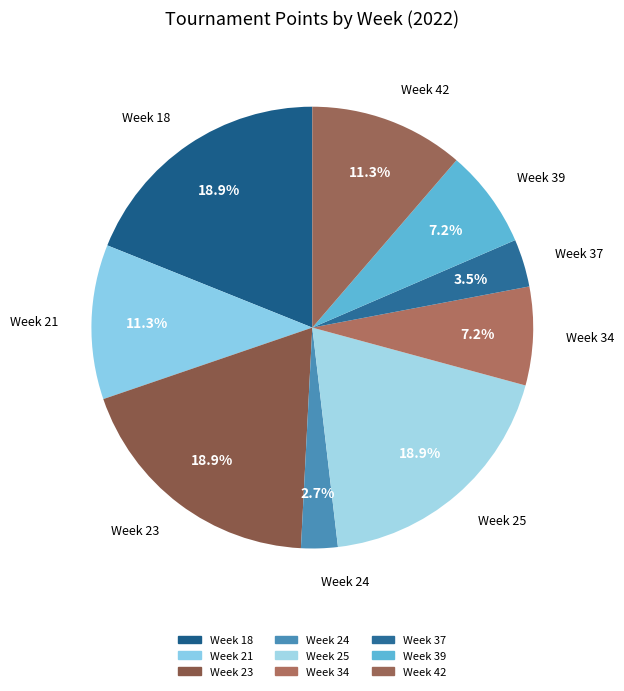

To the nearest percent, what is the difference between the Week 39 and Week 21 slice percentages?

4%